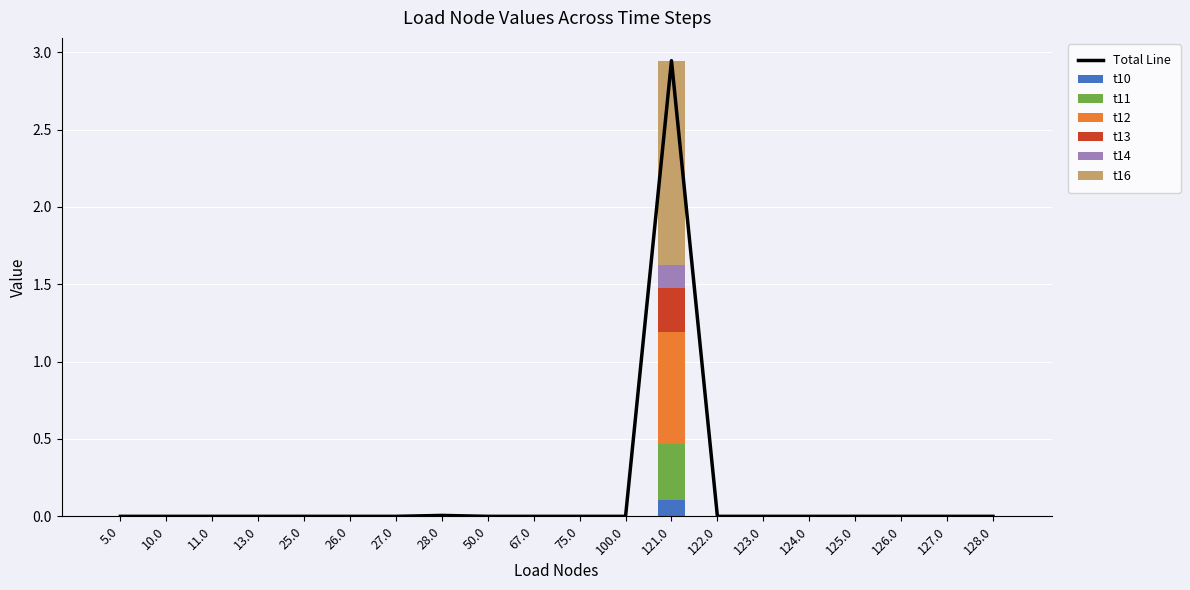

What are all the series names shown in the legend?

t10, t11, t12, t13, t14, t16